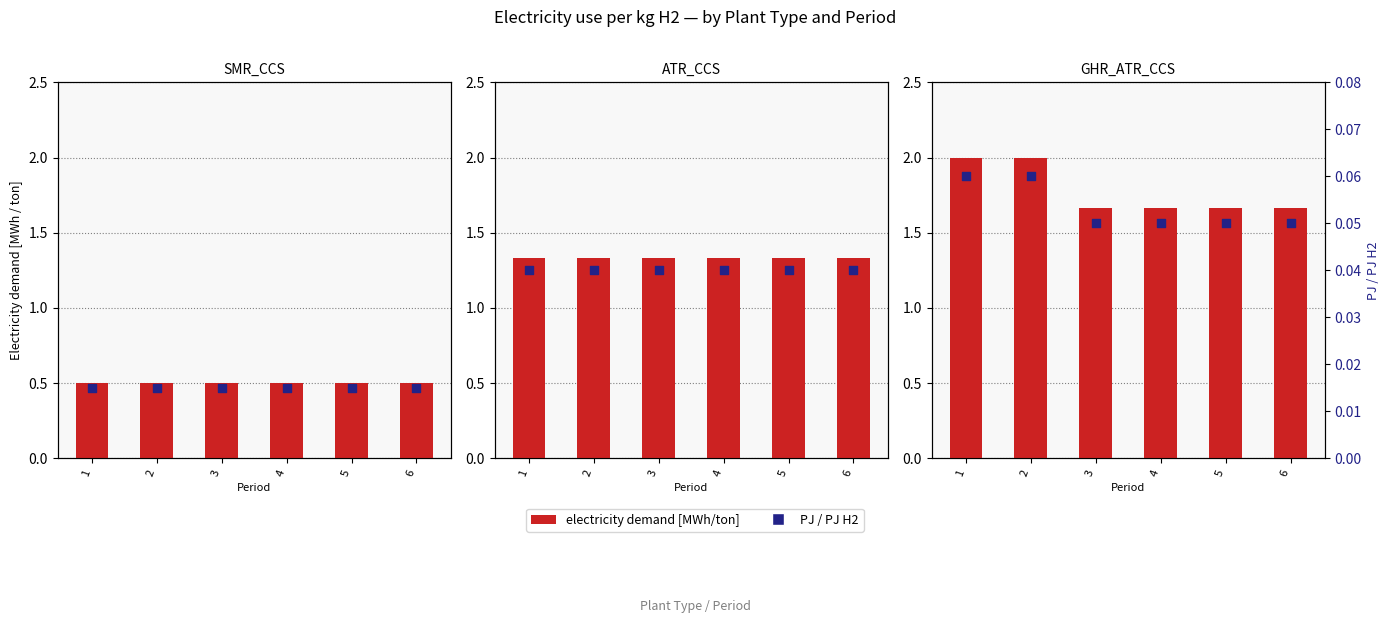

Which series reaches the minimum Y coordinate?

PJ / PJ H2